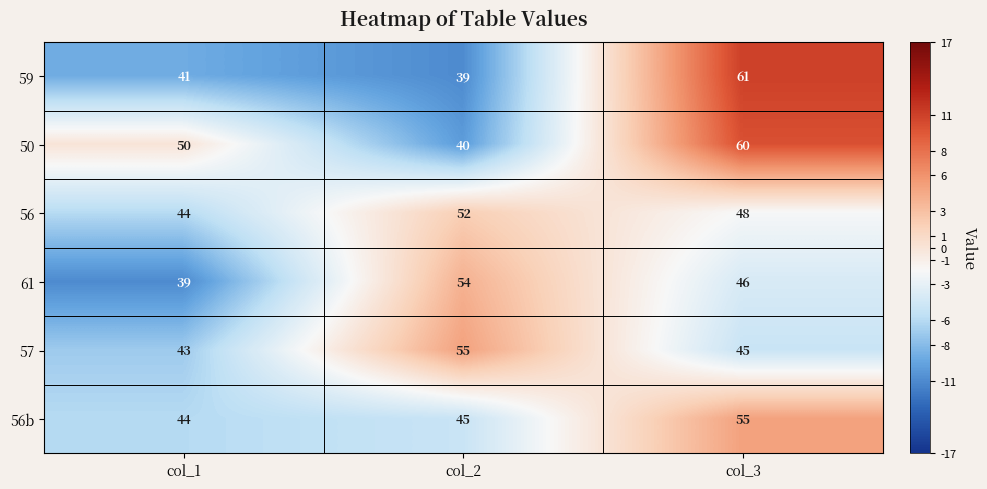

Which series has the widest spread of values?

59